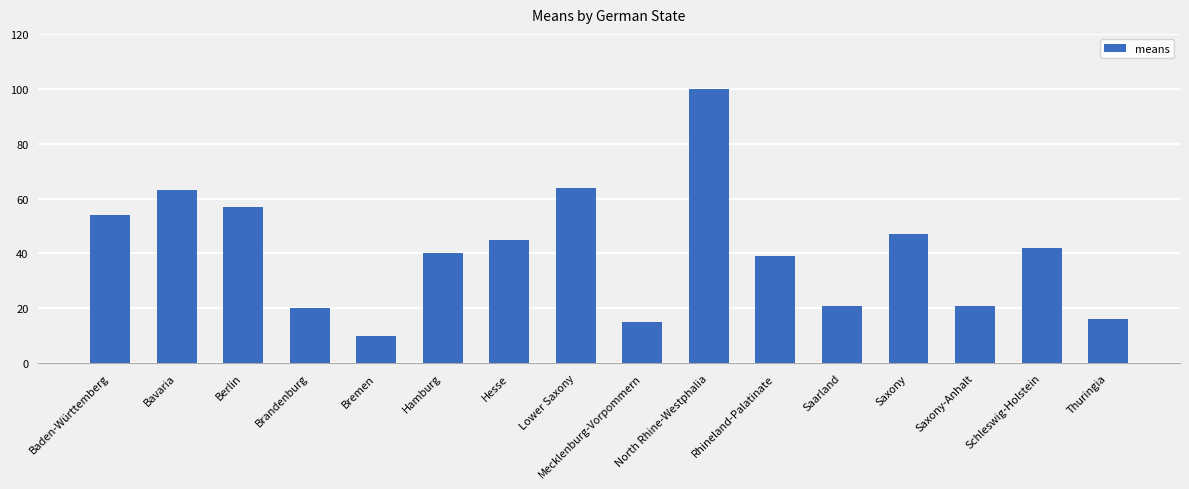

The value at Berlin is 90. True or false?

False